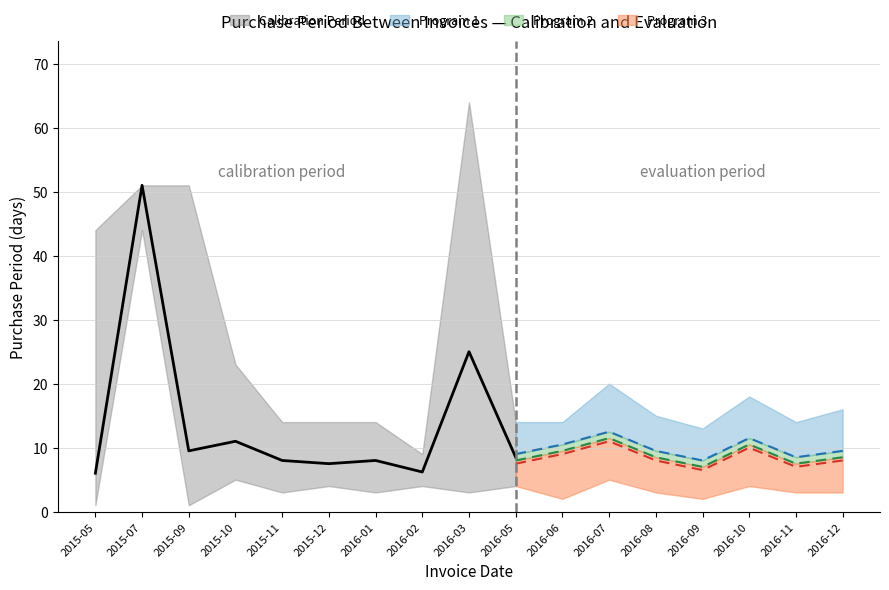

What is the label of the 11th point from the right?

2016-01